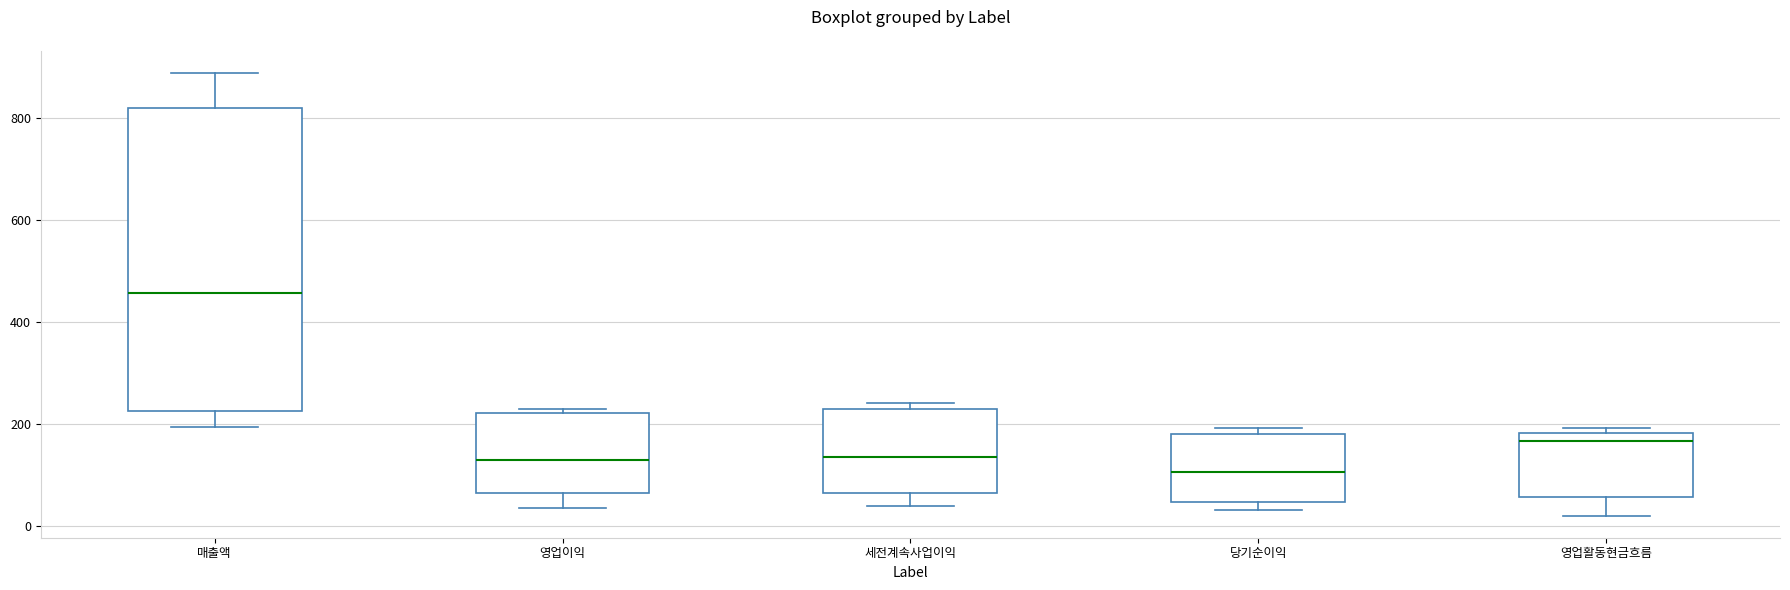

Reading left to right, transcribe this box plot: for each box, give where its median line is, the range the box spans, and where its two whiskers end, as read against the y-axis. The values are not printed on the chart, so give them approximately, as read against the axis.

매출액: median 460, box 220 to 820, whiskers 200 to 880
영업이익: median 140, box 60 to 220, whiskers 40 to 240
세전계속사업이익: median 140, box 60 to 240, whiskers 40 to 240 (just above the box's upper edge)
당기순이익: median 100, box 40 to 180, whiskers 40 (just below the box's lower edge) to 200
영업활동현금흐름: median 160, box 60 to 180, whiskers 20 to 200